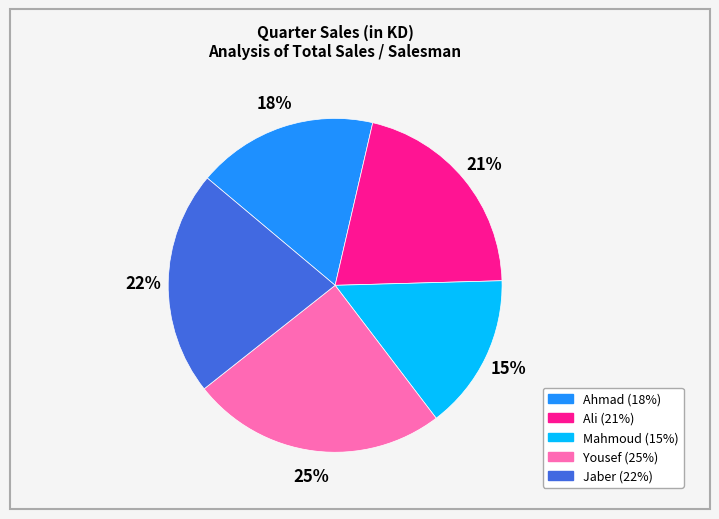

How many slices are in this pie chart?

5